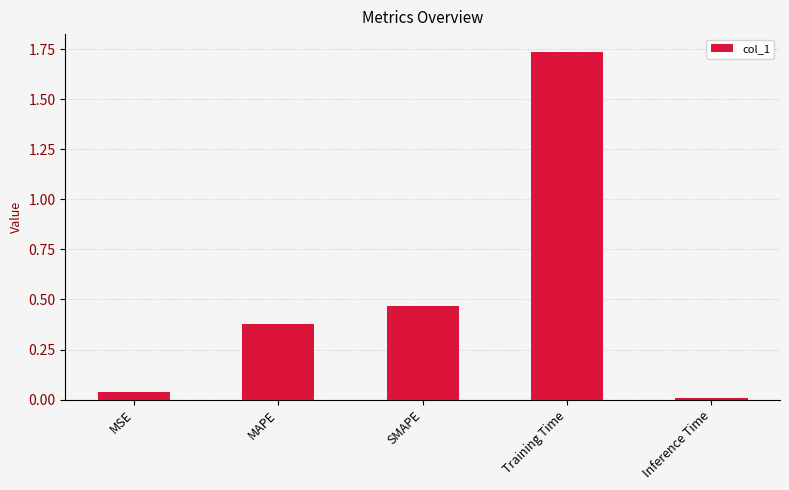

True or false: the data shows 0.5 at MAPE.

False